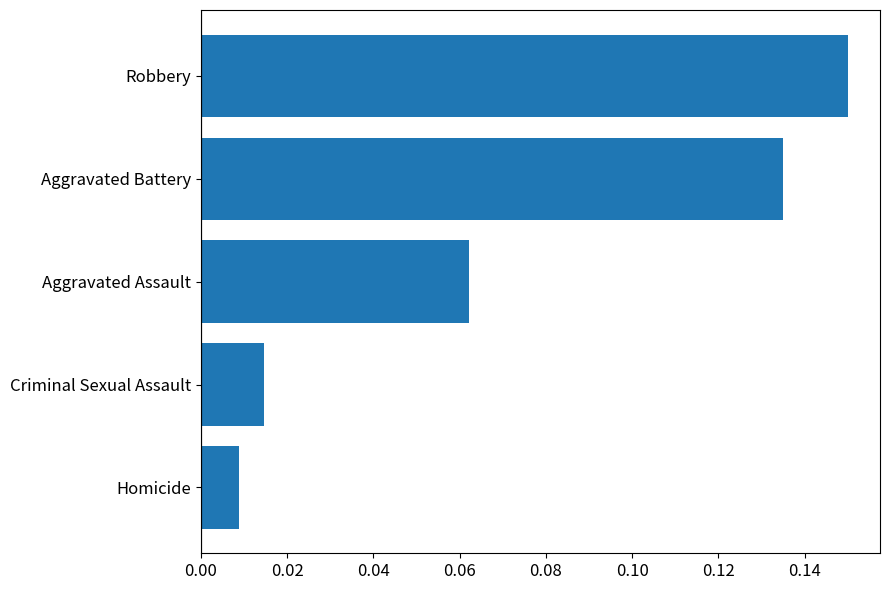

List the labels in order of value, largest first.

Robbery, Aggravated Battery, Aggravated Assault, Criminal Sexual Assault, Homicide